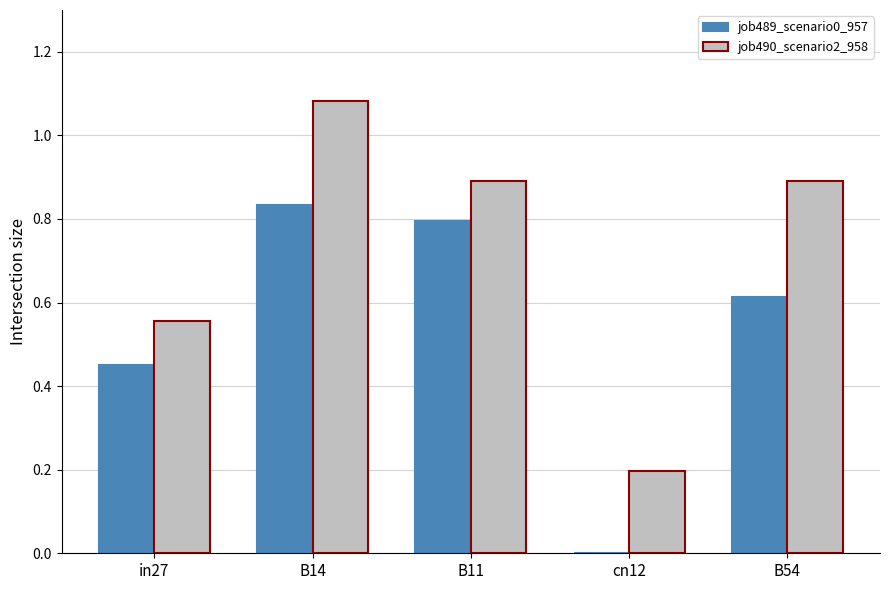

At which category does the chart reach its peak across all series?

B14